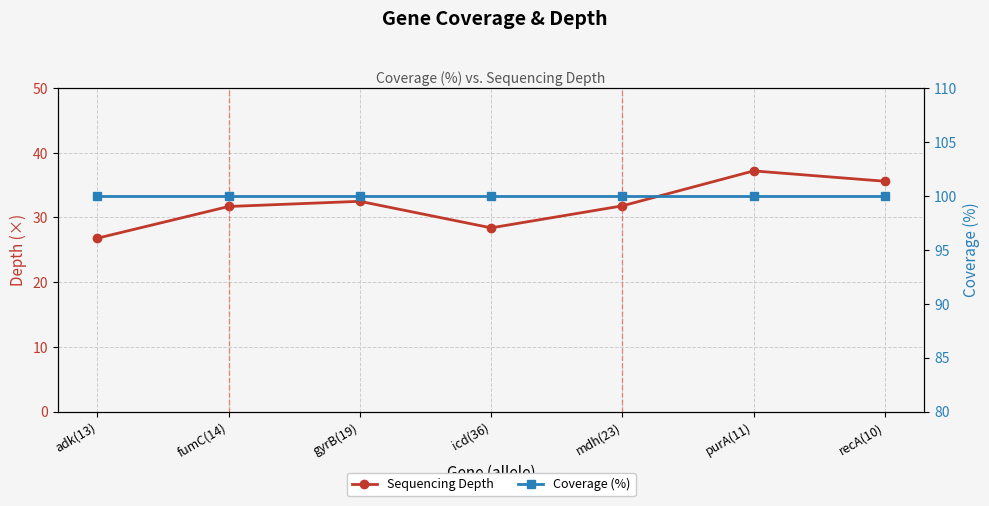

What is the maximum value shown in the chart?

100.0